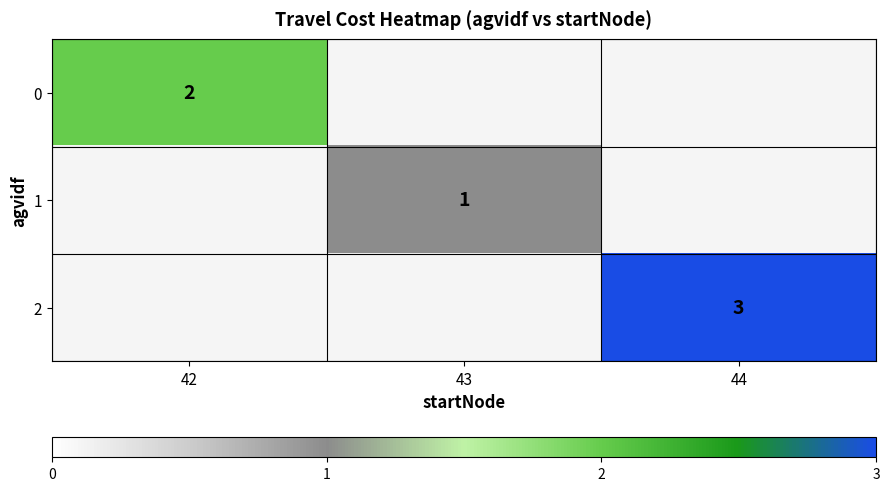

The value of 2 at 44 is 3. True or false?

True